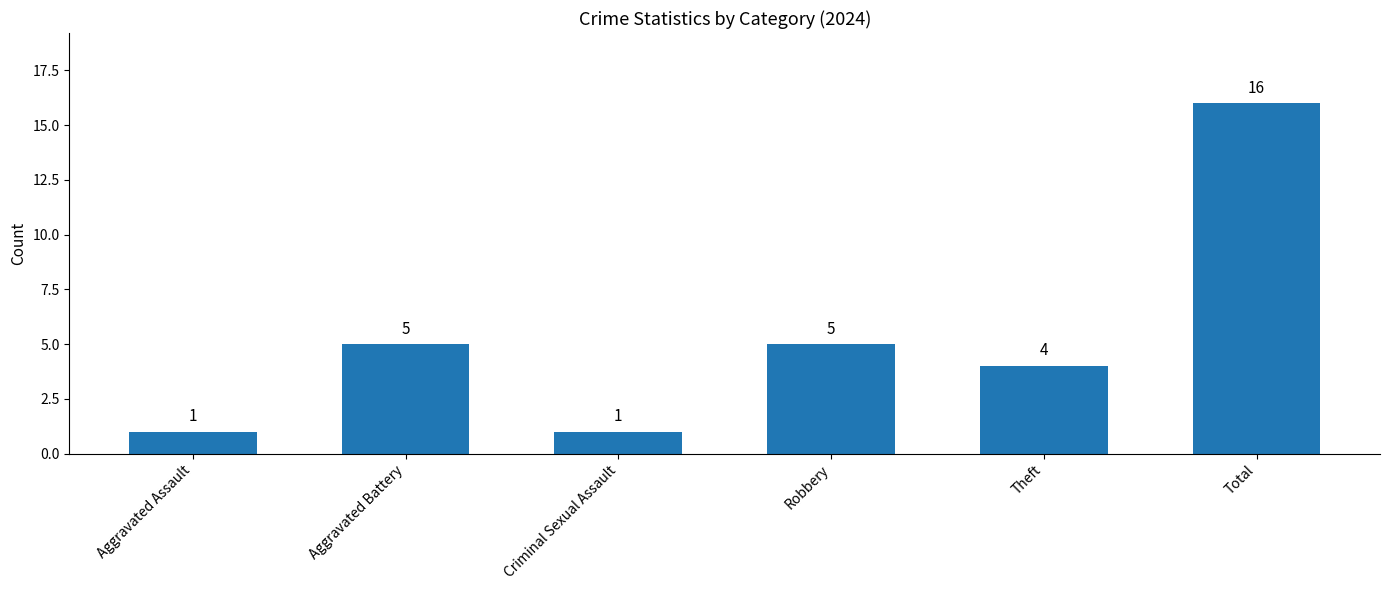

What is the ratio of the value at Theft to the value at Aggravated Battery?

0.8